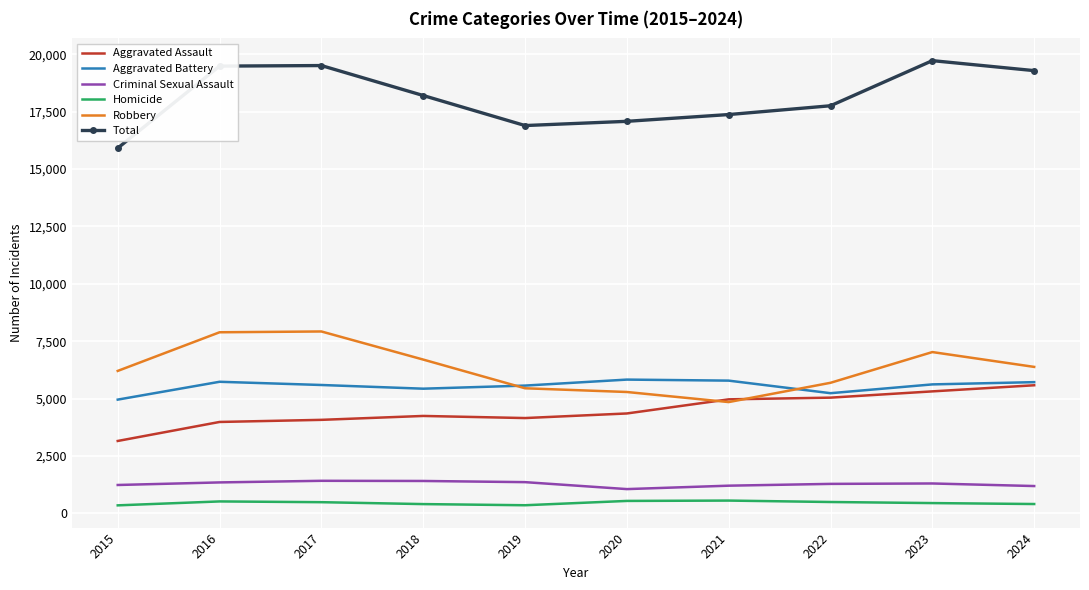

Which series changed the most between 2015 and 2017?

Total